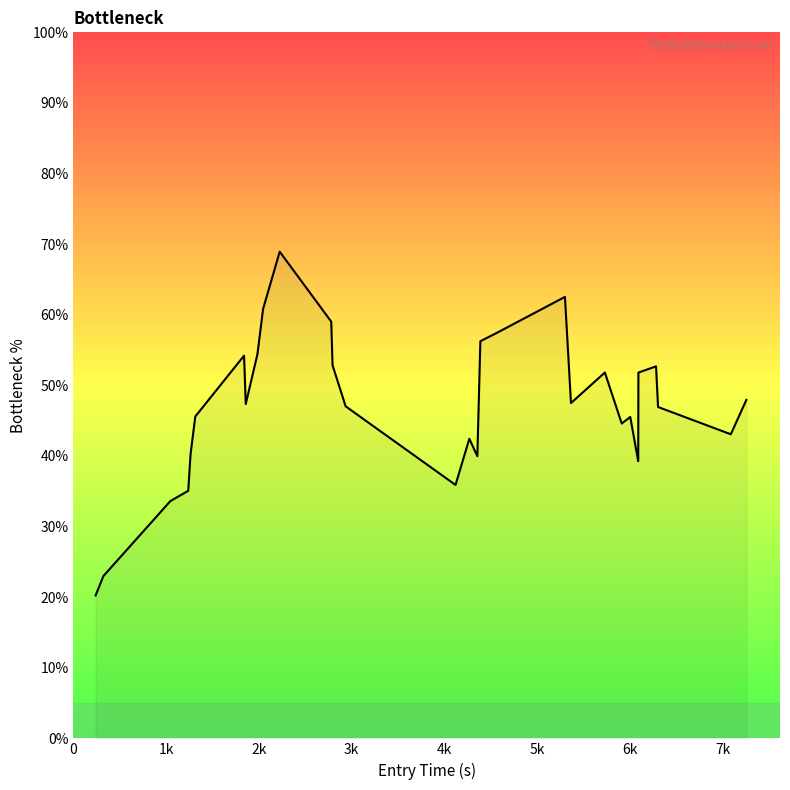

What is the maximum value shown in the chart?

68.9